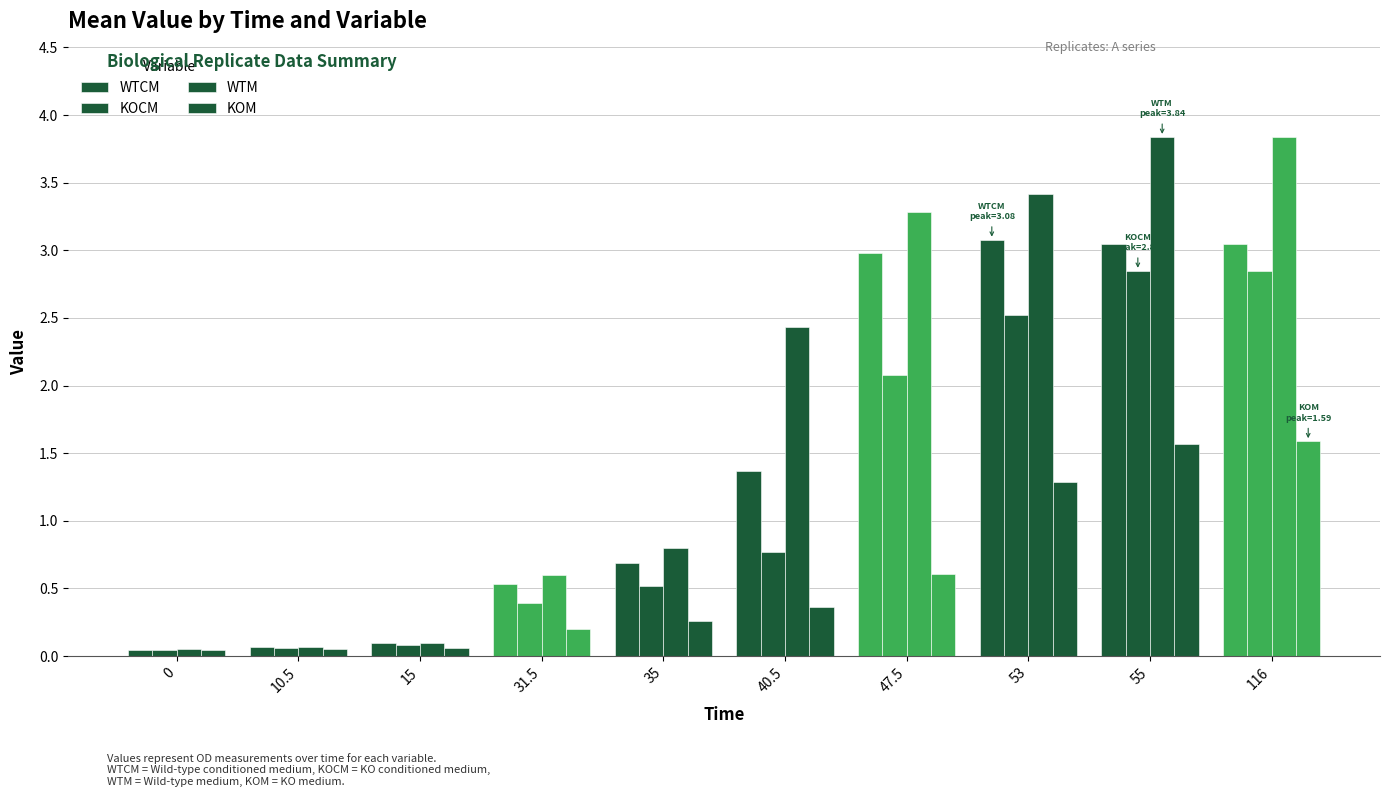

What position from the right is 31.5?

7